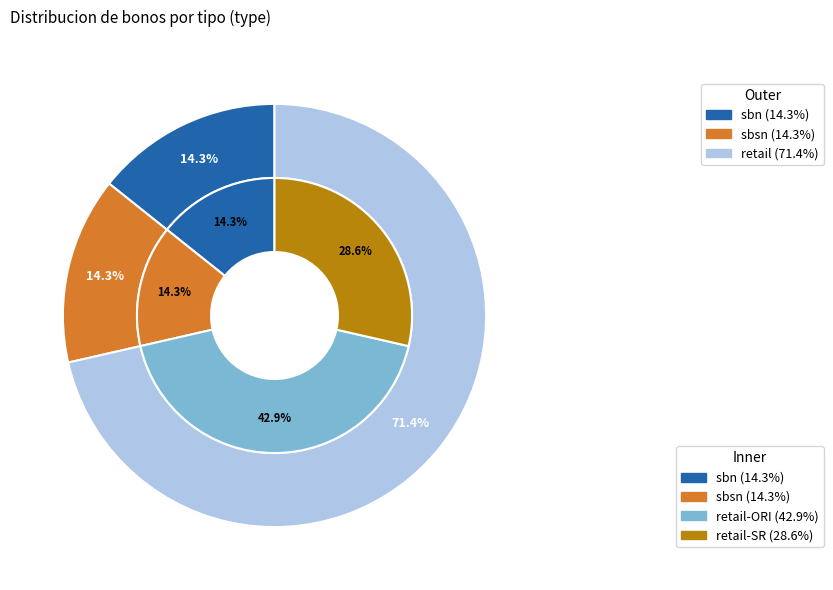

The sbsn slice represents 14% of the pie. True or false?

True